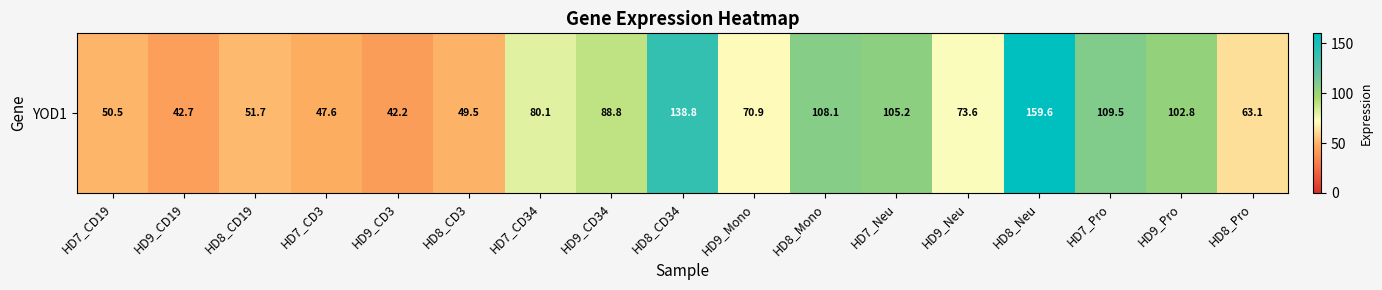

What is the average value?

81.4